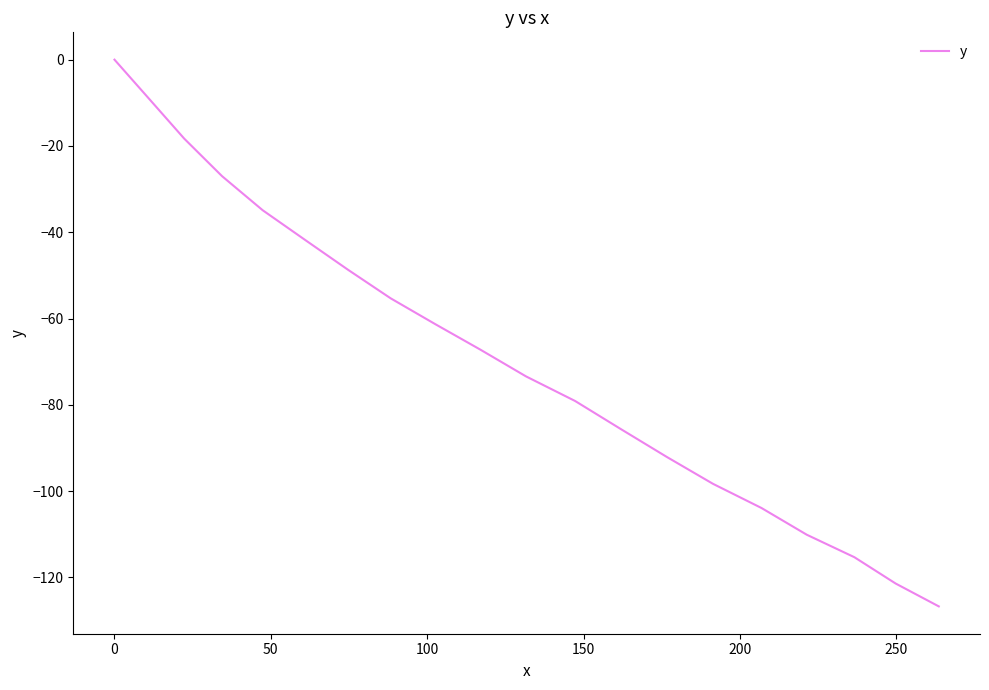

What is the minimum value shown in the chart?

-126.7